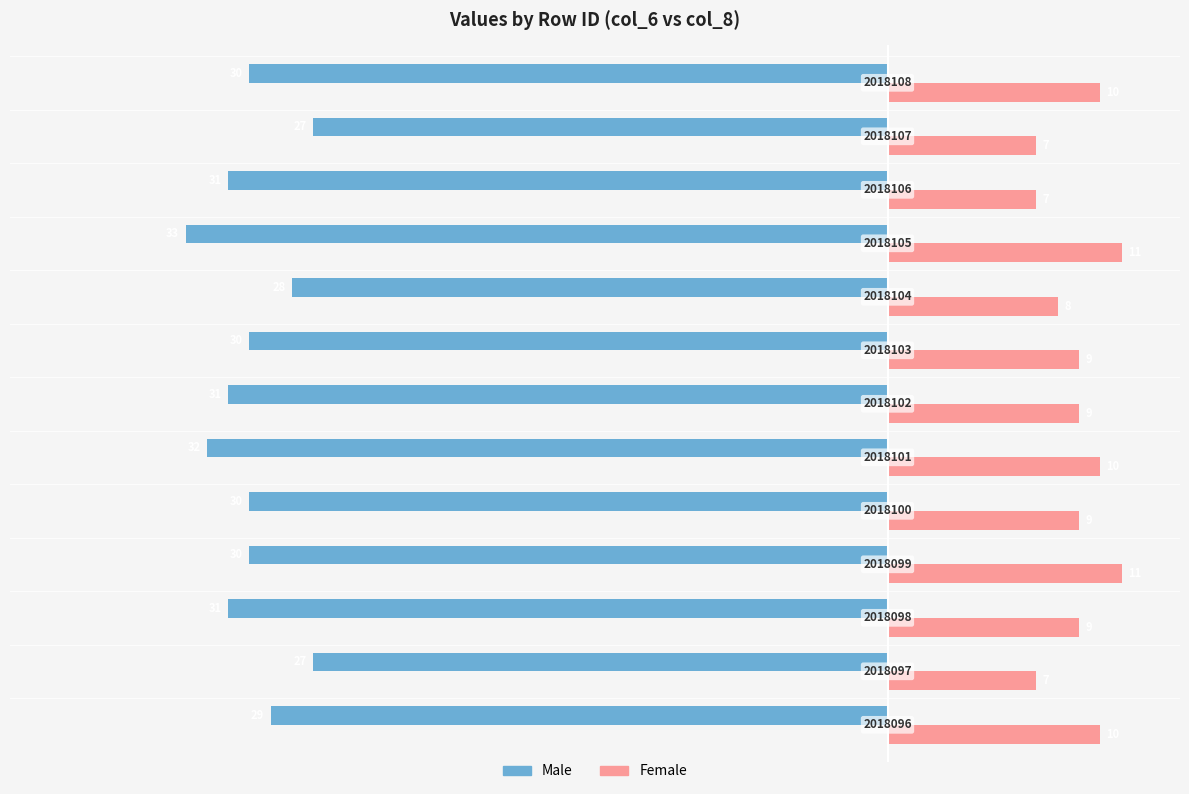

What is the average value of the Female series?

9